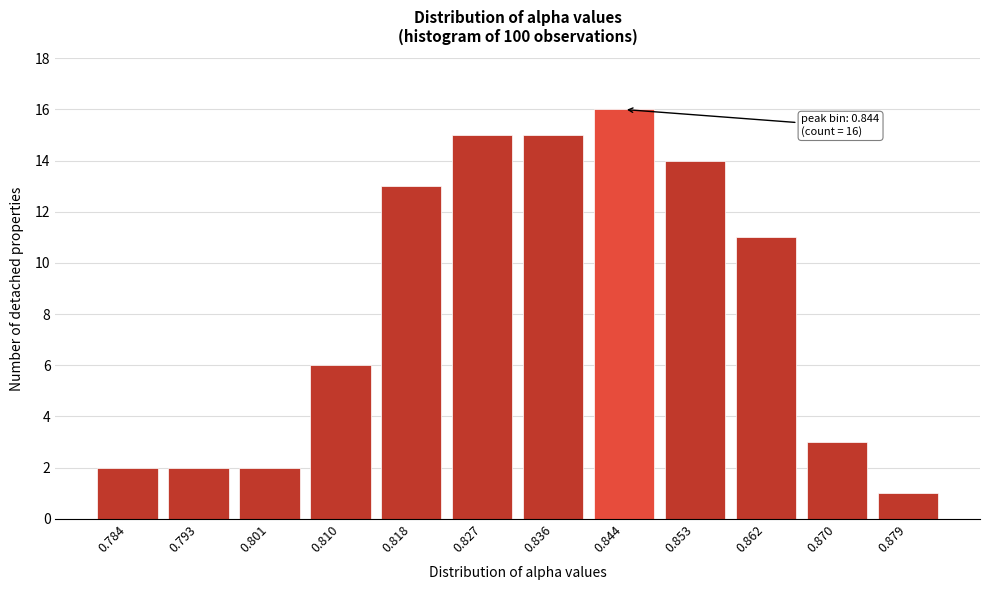

Reading left to right, what are all the values shown in this chart?

0.784=2	0.793=2	0.801=2	0.810=6	0.818=13	0.827=15	0.836=15	0.844=16	0.853=14	0.862=11	0.870=3	0.879=1